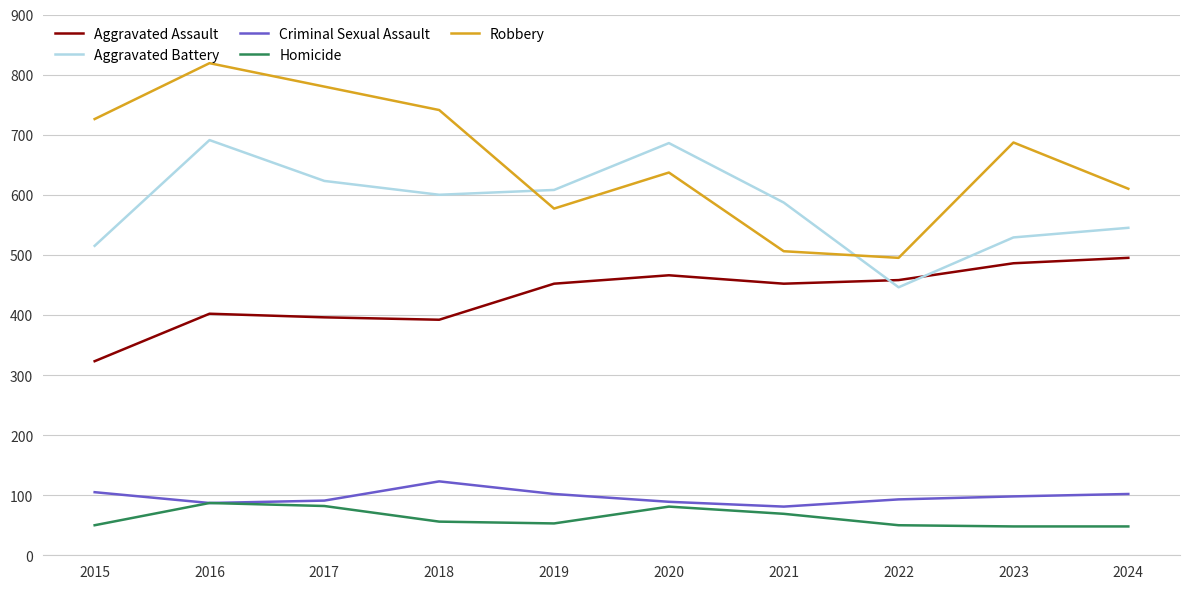

Which series has the widest spread of values?

Robbery